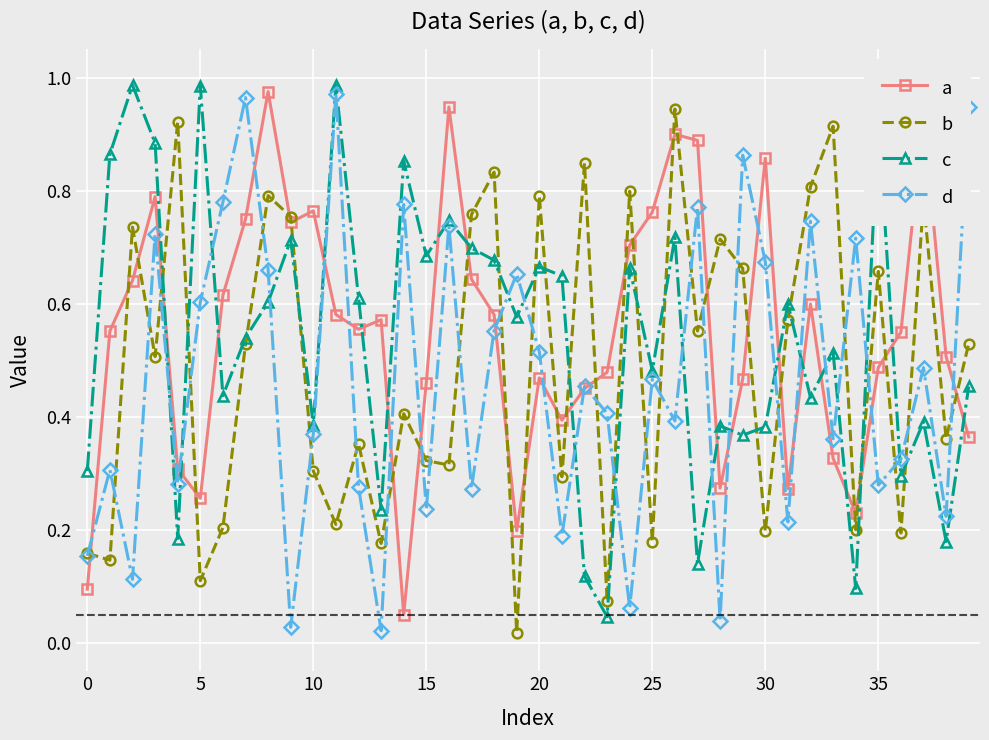

How many interior local peaks does the d series have?

14